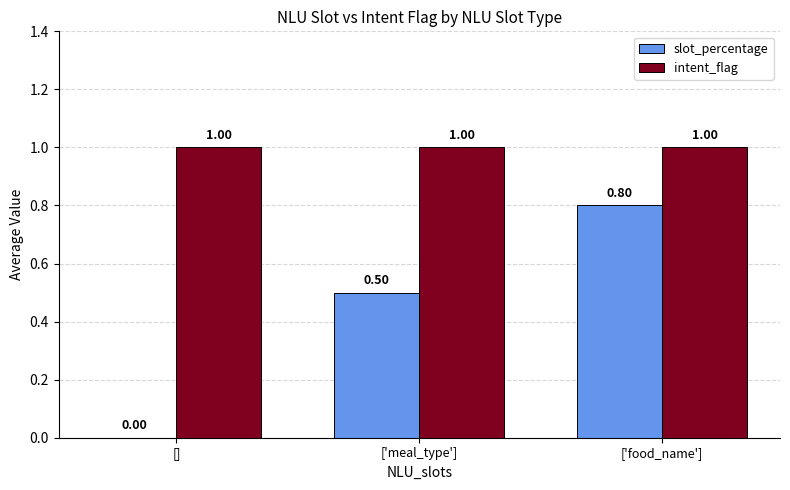

What is the maximum value shown in the chart?

1.0